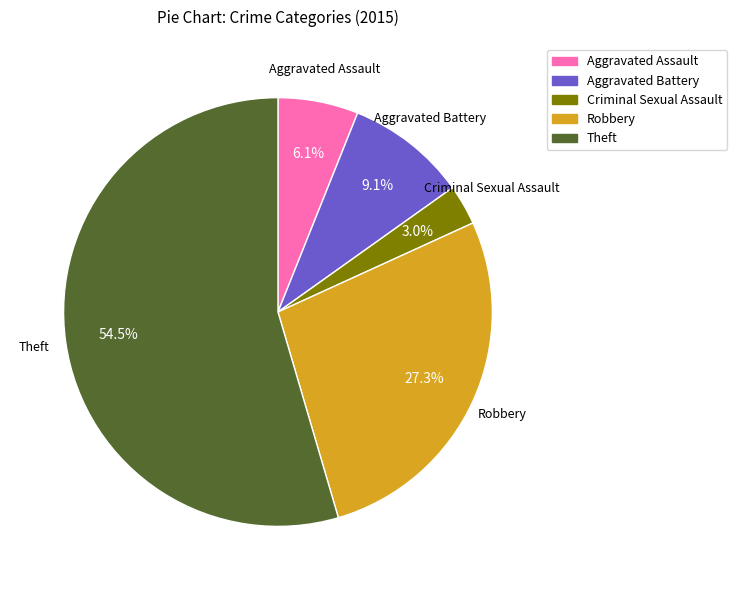

Which slice represents more than half of the pie?

Theft